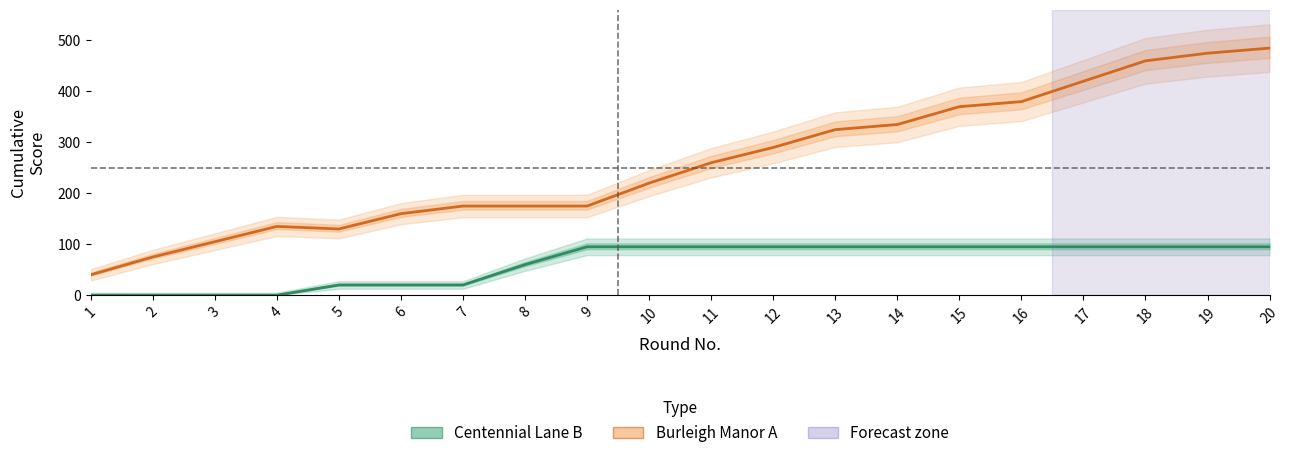

The value of Burleigh Manor A (SUM) at 5 is 130. True or false?

True